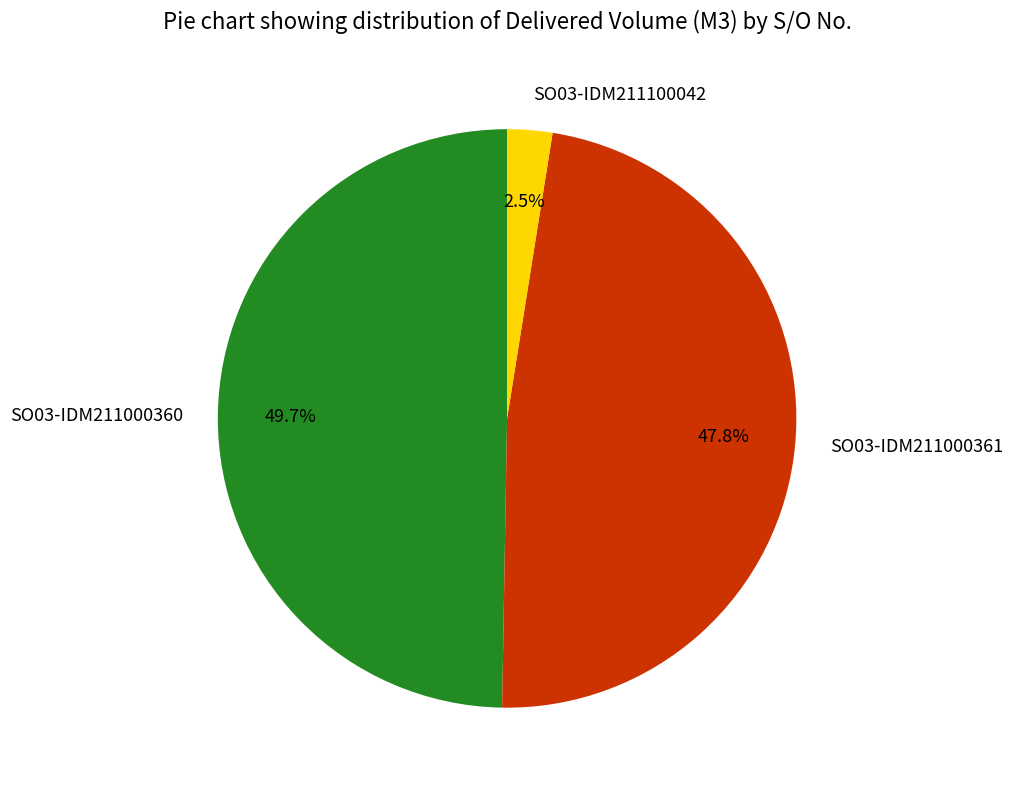

To the nearest percent, what percentage of the pie is SO03-IDM211000361?

48%